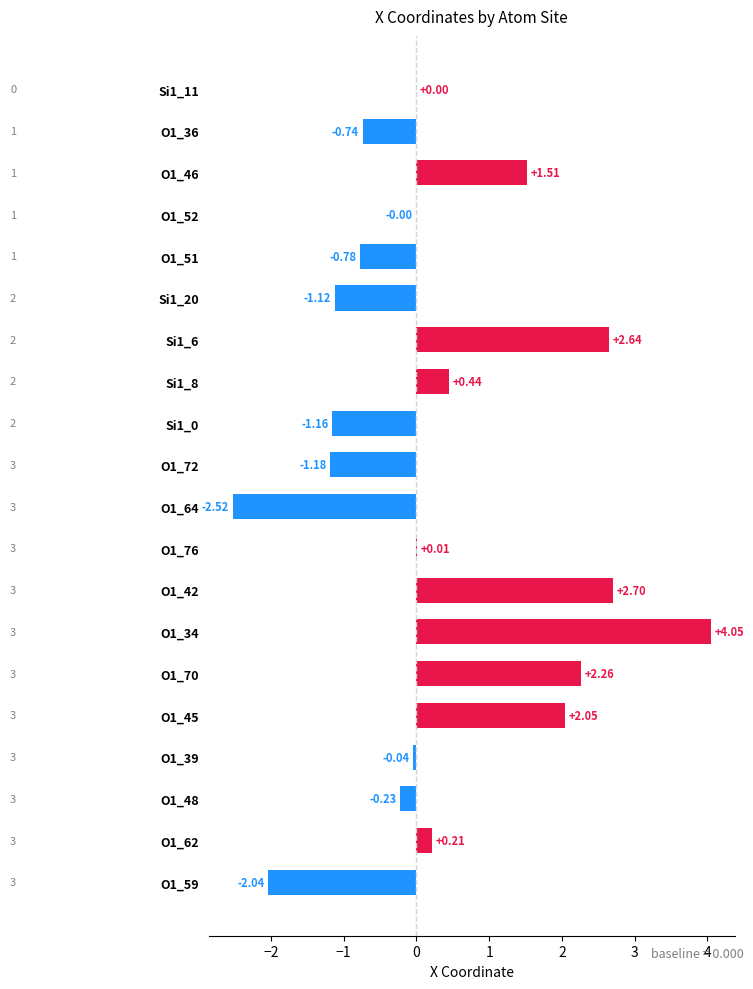

Count the number of data series in this chart.

1